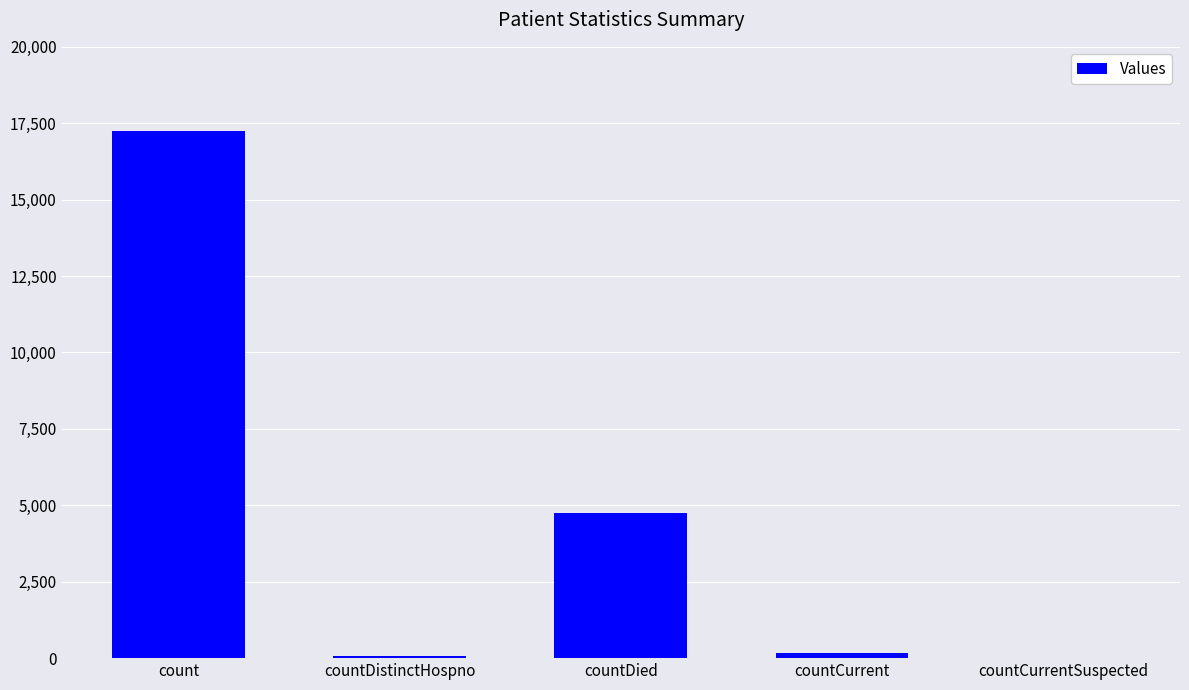

At which label is the value closest to 8625?

countDied